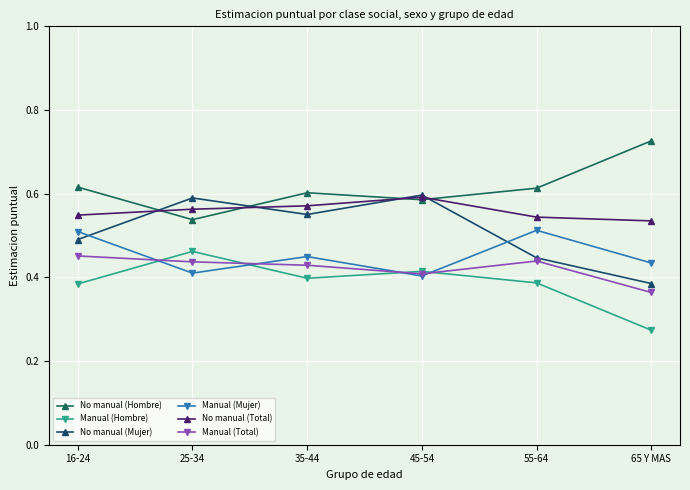

What is the sum of all No manual (Mujer) values?

3.1